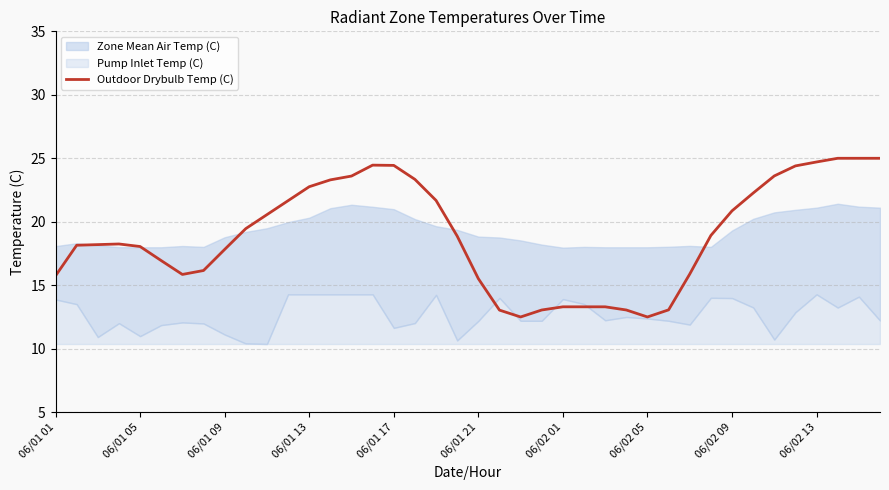

What is the value of the 29th point from the left?

12.5